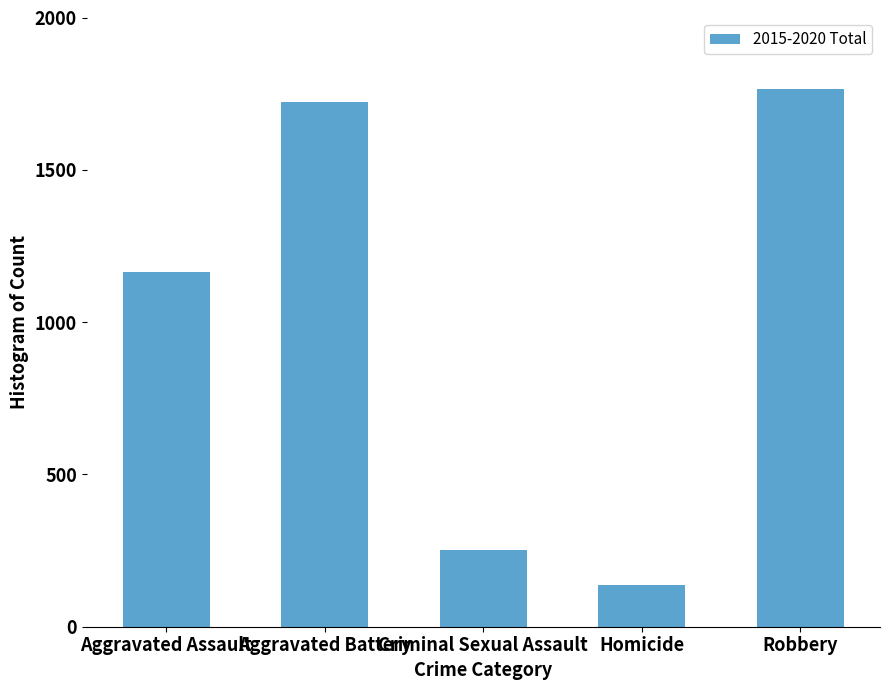

What is the smallest value displayed?

136